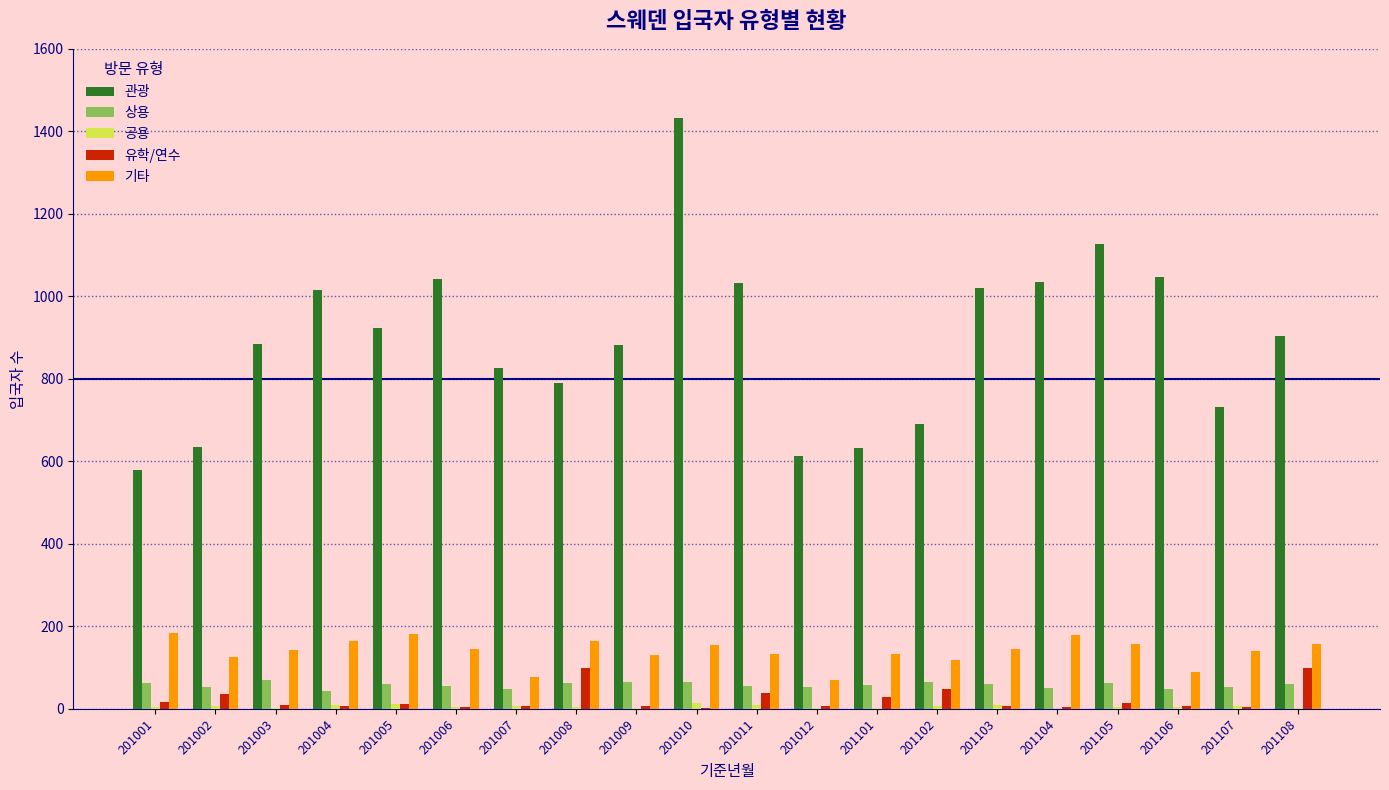

How many groups of bars are there?

20